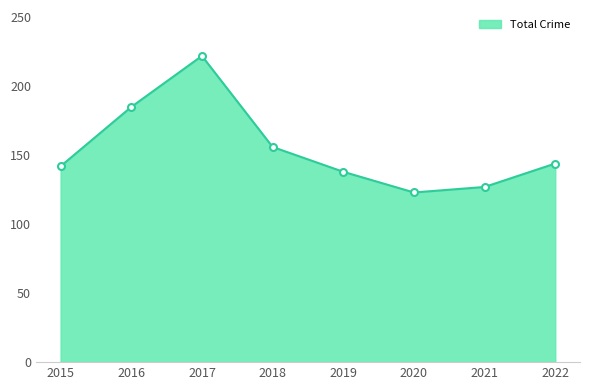

Reading right to left, extract all data points from this chart.

2022=144	2021=127	2020=123	2019=138	2018=156	2017=222	2016=185	2015=142